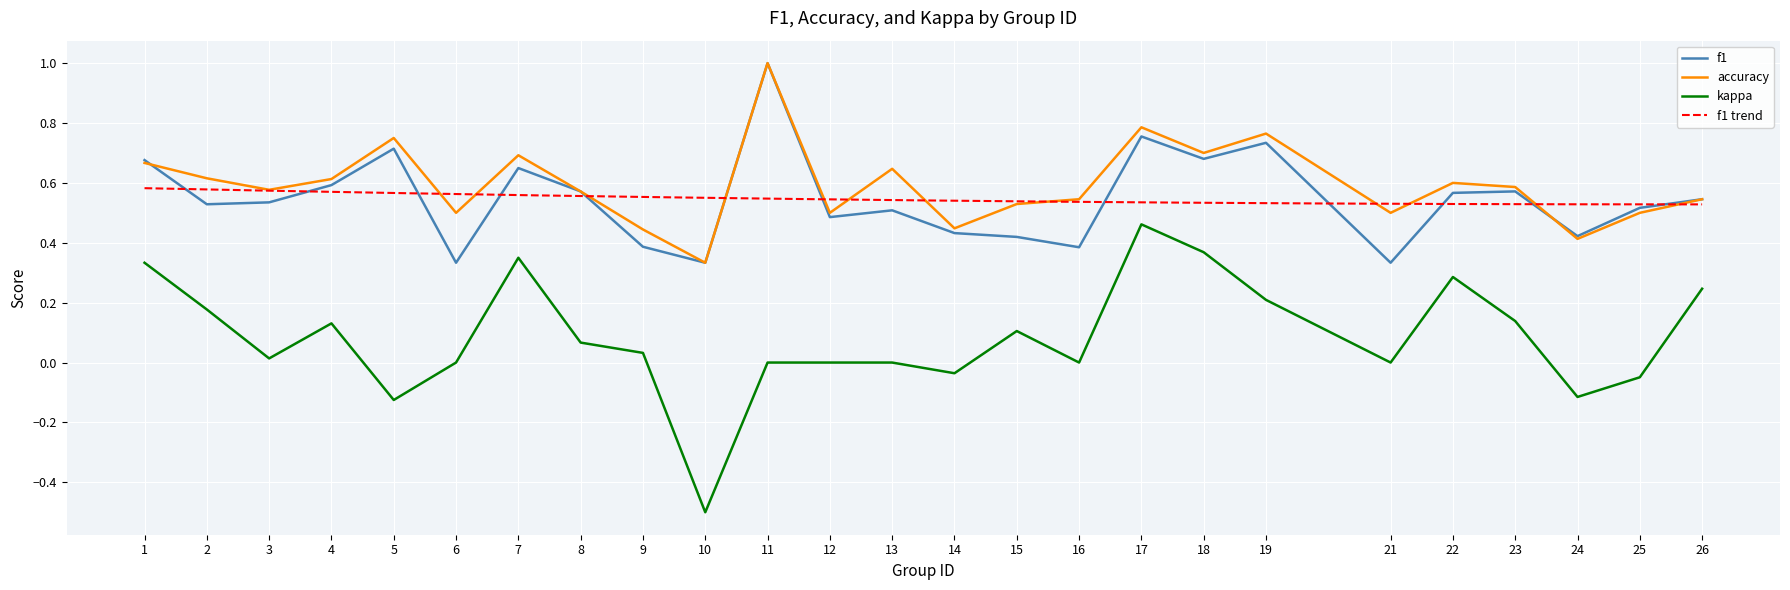

How many negative values does the kappa series have?

5